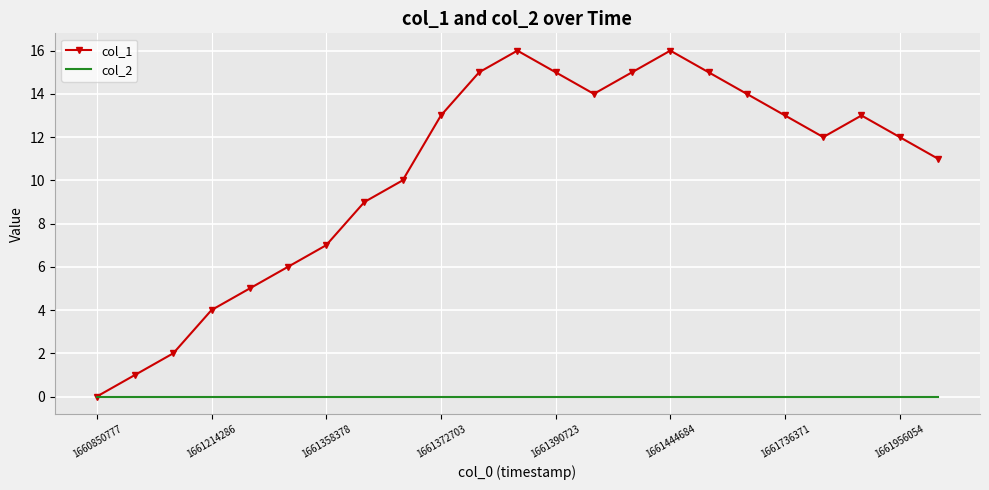

What is the maximum value shown in the chart?

16